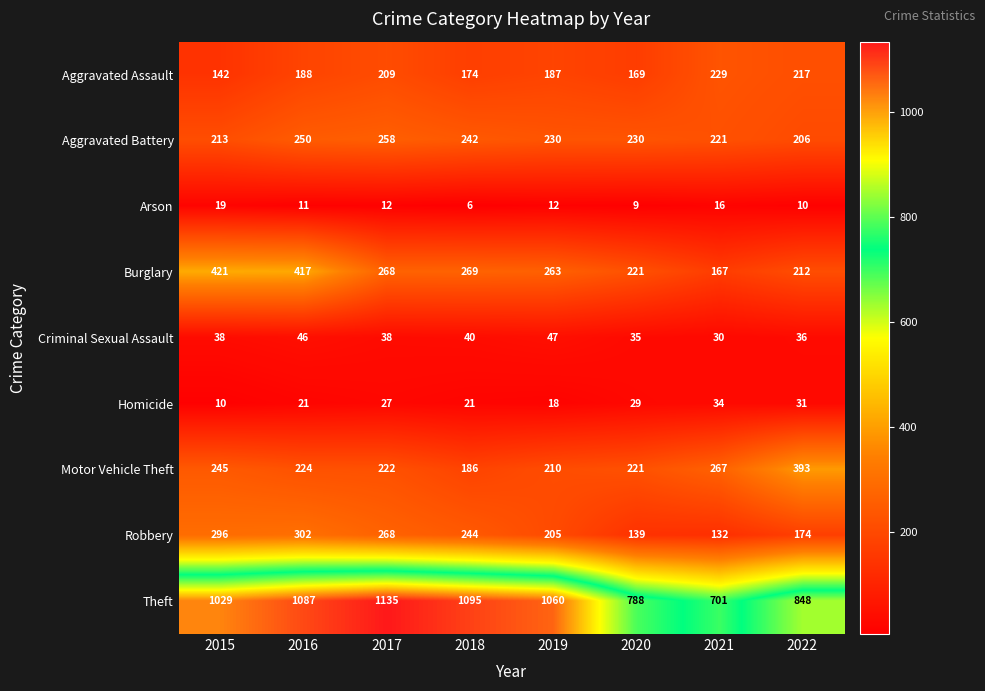

Rank the series by their maximum value, from highest to lowest.

Theft, Burglary, Motor Vehicle Theft, Robbery, Aggravated Battery, Aggravated Assault, Criminal Sexual Assault, Homicide, Arson